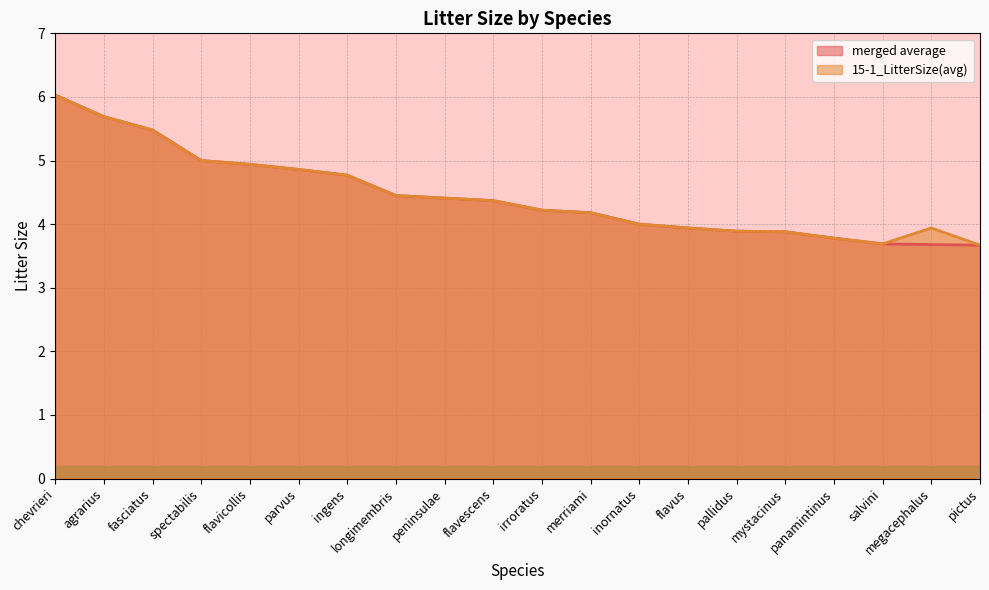

True or false: 15-1_LitterSize(avg) and merged average intersect in this chart.

False